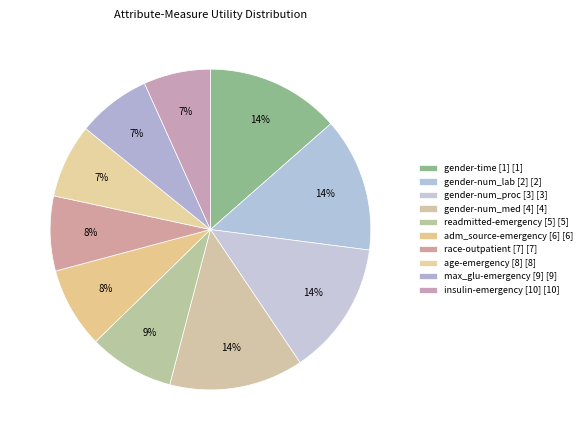

Does any single category account for the majority?

No